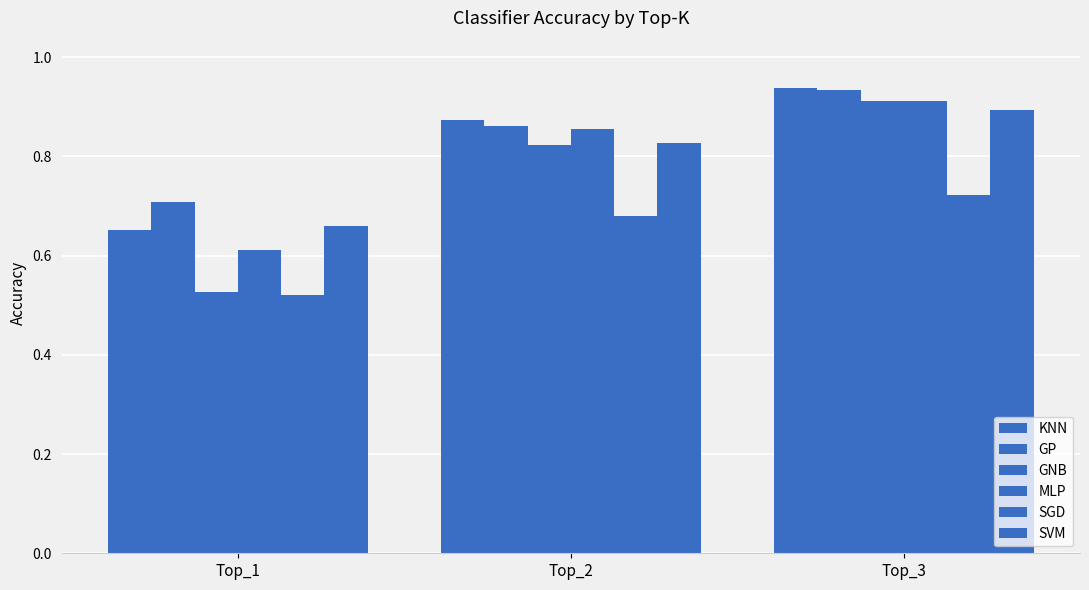

Reading left to right, list all the values displayed in this chart.

KNN: Top_1=0.7	Top_2=0.9	Top_3=0.9
GP: Top_1=0.7	Top_2=0.9	Top_3=0.9
GNB: Top_1=0.5	Top_2=0.8	Top_3=0.9
MLP: Top_1=0.6	Top_2=0.9	Top_3=0.9
SGD: Top_1=0.5	Top_2=0.7	Top_3=0.7
SVM: Top_1=0.7	Top_2=0.8	Top_3=0.9